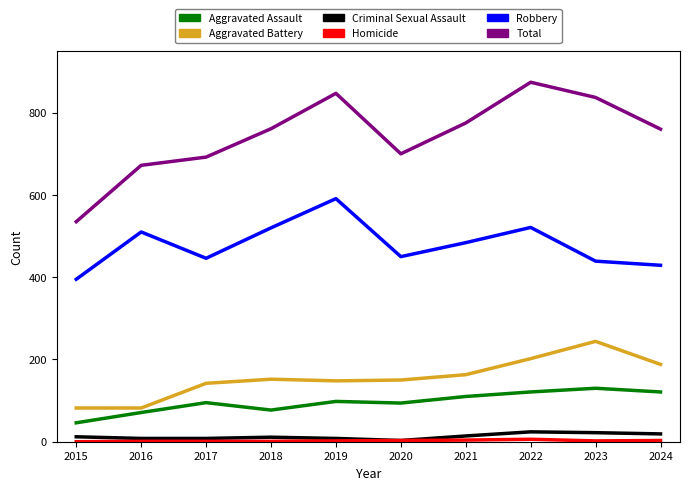

What is the lowest value of the Aggravated Assault series?

46